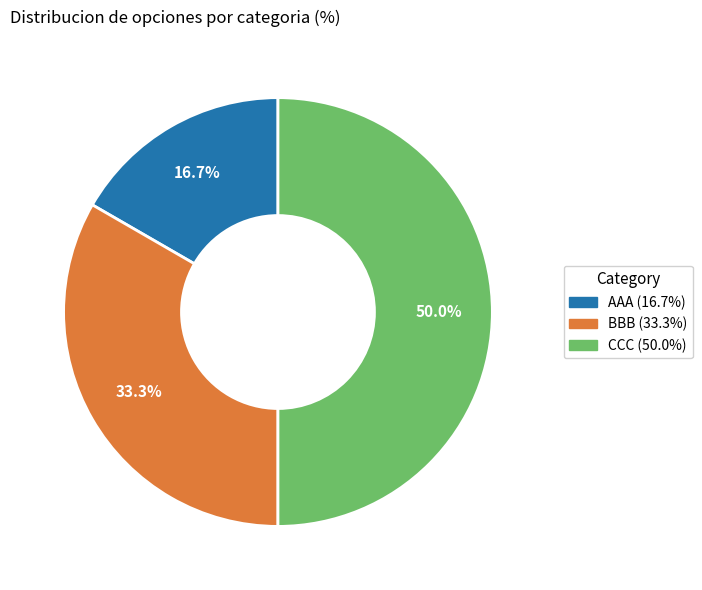

Count the number of slices in the pie.

3